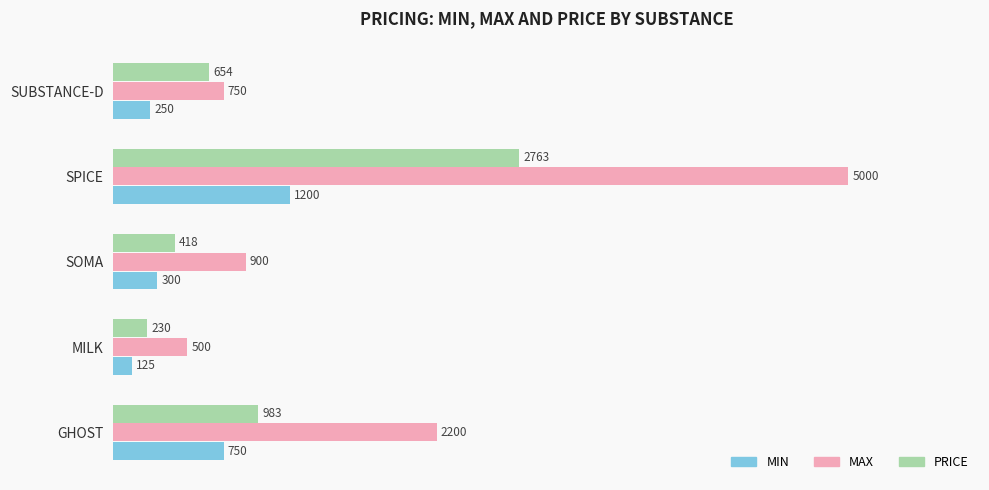

Which series has the largest range (max minus min)?

MAX